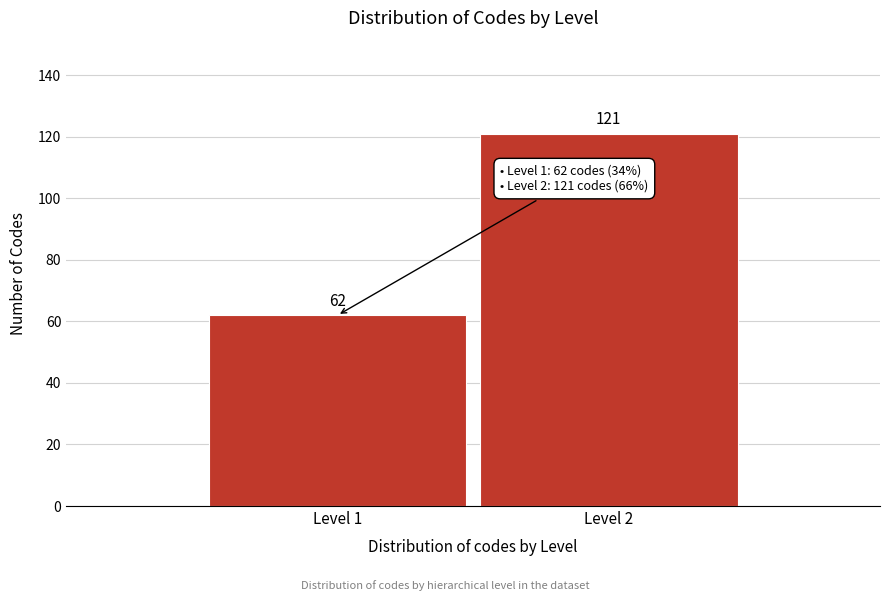

Reading left to right, what are all the values shown in this chart?

62	121